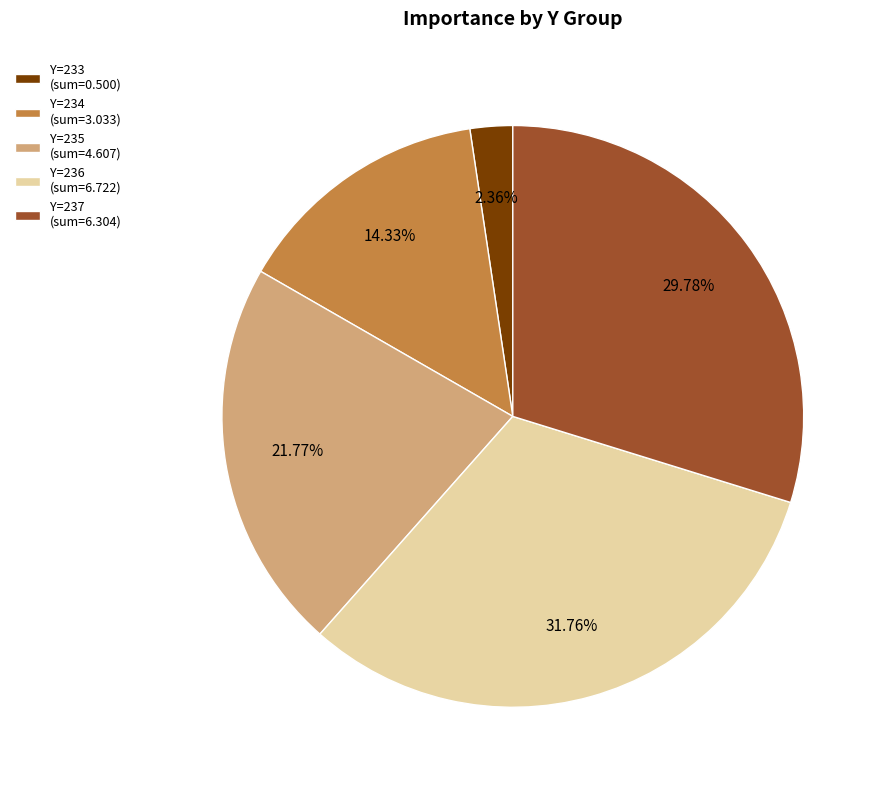

Which category has the biggest portion of the pie?

Y=236 (sum=6.722)